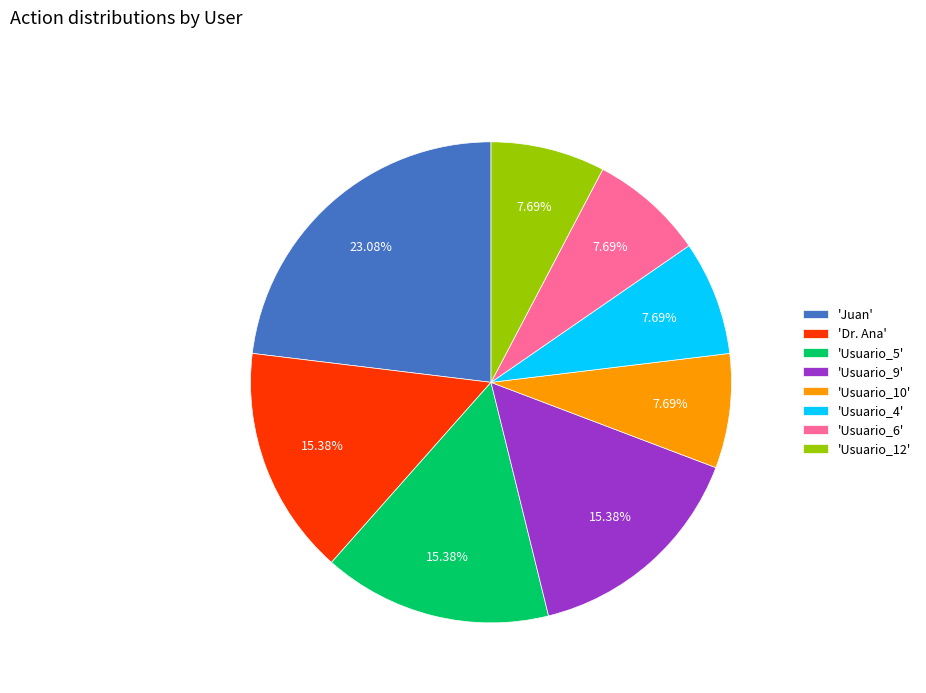

What is the largest slice in the pie chart?

'Juan'